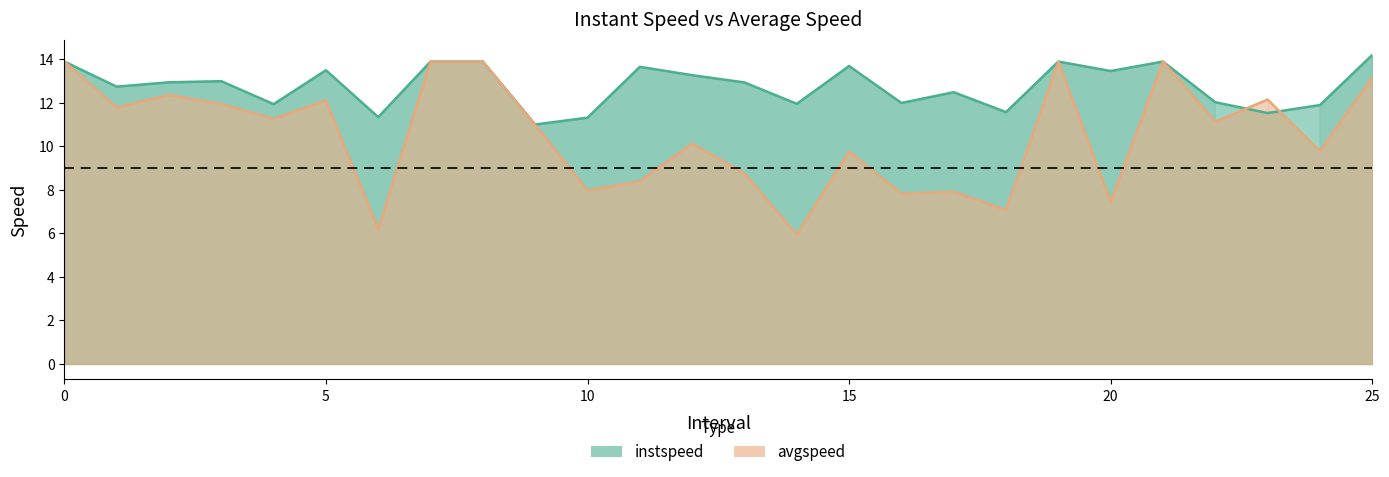

List the labels in order of instspeed value, smallest first.

9, 10, 6, 23, 18, 24, 4, 14, 16, 22, 17, 1, 13, 2, 3, 12, 20, 5, 11, 15, 0, 7, 8, 19, 21, 25